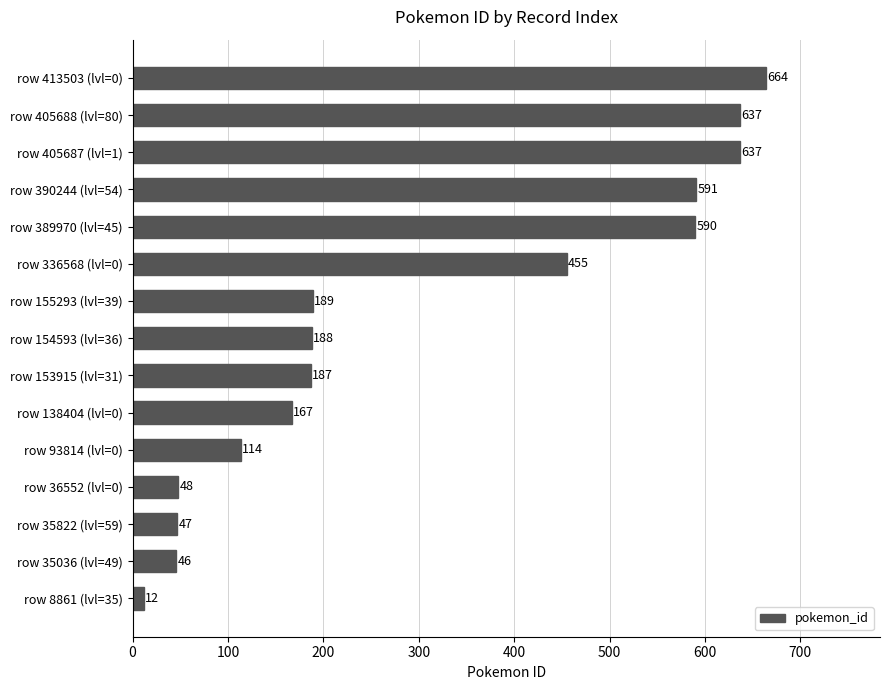

What is the change in value from row 390244 (lvl=54) to row 405687 (lvl=1)?

+46